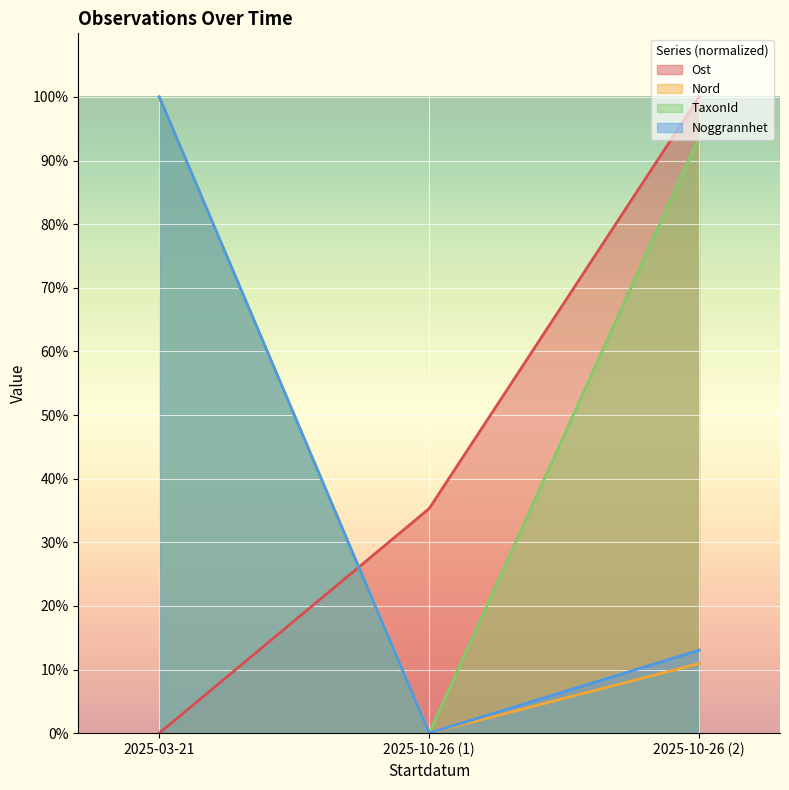

Reading left to right, what are all the values shown in this chart?

Ost: 2025-03-21=0.0	2025-10-26 (1)=35.3	2025-10-26 (2)=100.0
Nord: 2025-03-21=100.0	2025-10-26 (1)=0.0	2025-10-26 (2)=10.9
TaxonId: 2025-03-21=100.0	2025-10-26 (1)=0.0	2025-10-26 (2)=93.6
Noggrannhet: 2025-03-21=100.0	2025-10-26 (1)=0.0	2025-10-26 (2)=13.0